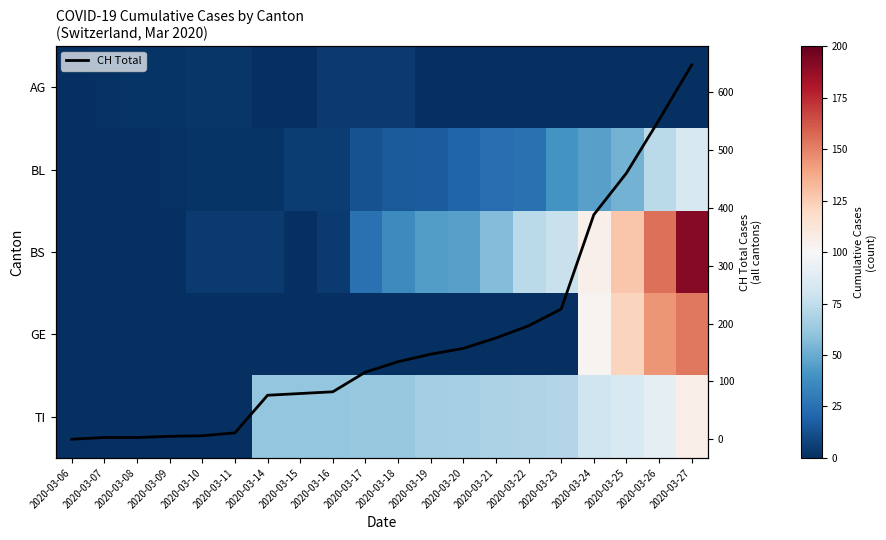

At which label is BL closest to 42?

2020-03-23